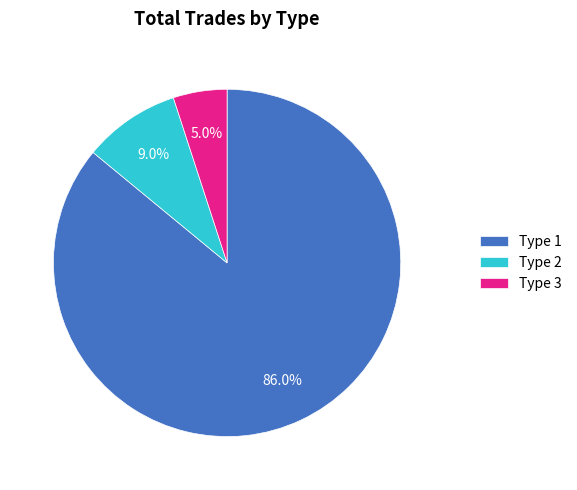

Is there a majority slice in this chart?

Yes